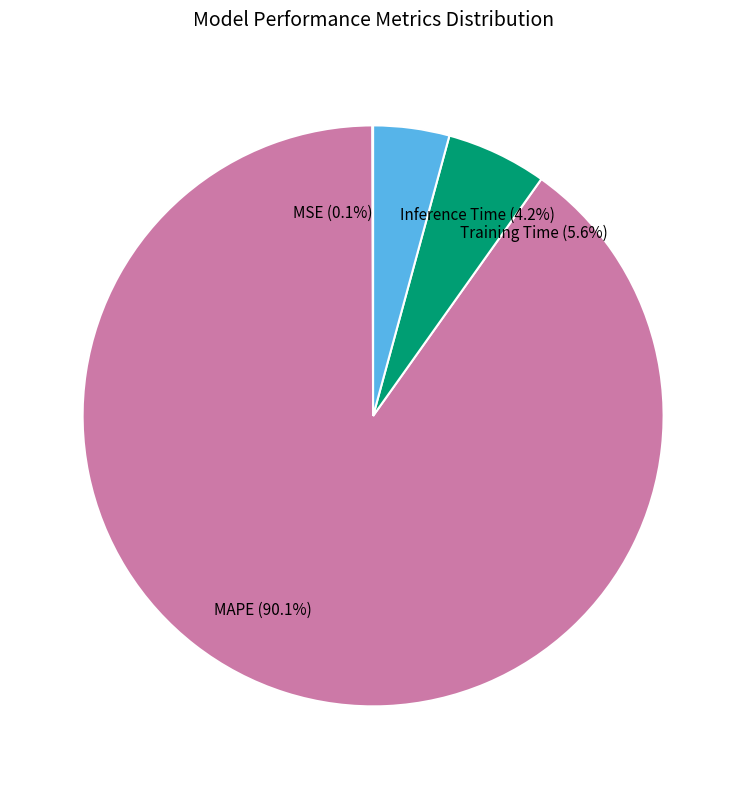

Is there a majority slice in this chart?

Yes